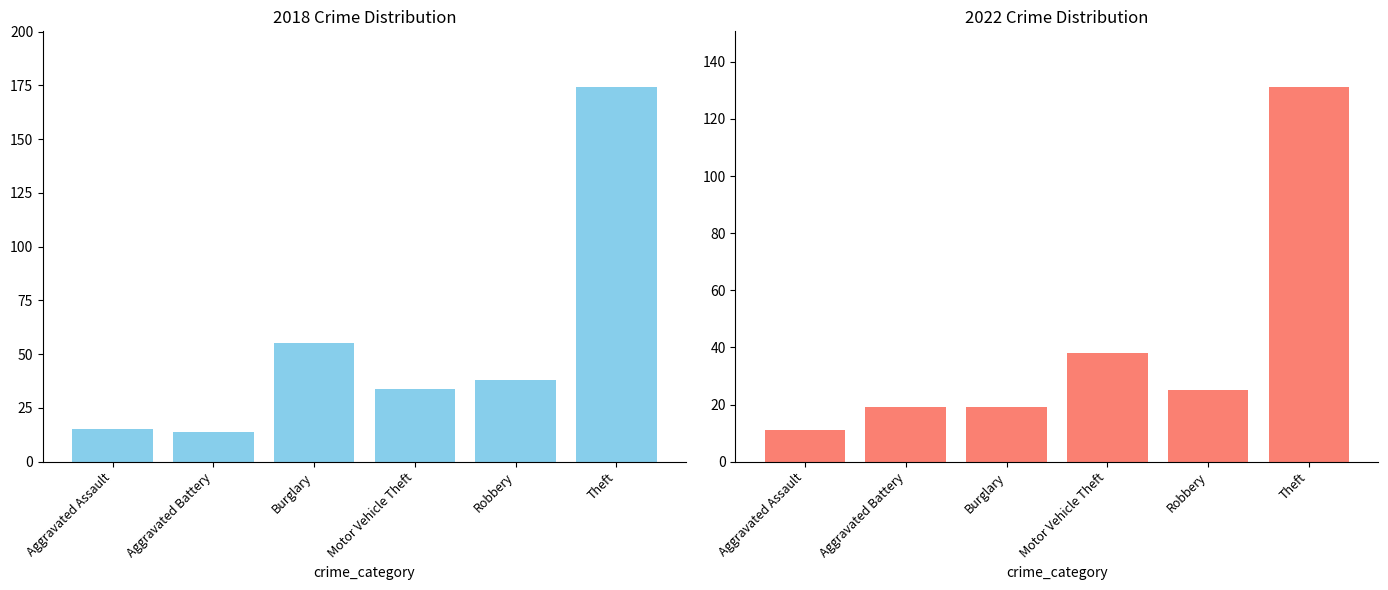

What is the greatest value displayed?

174